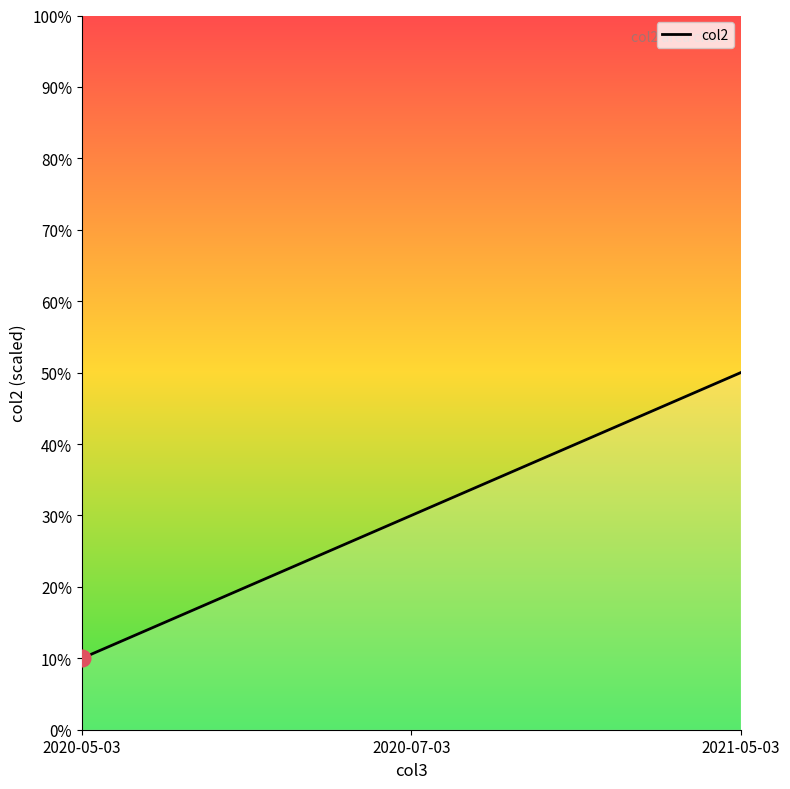

True or false: the data shows 3 at 2021-05-03.

False